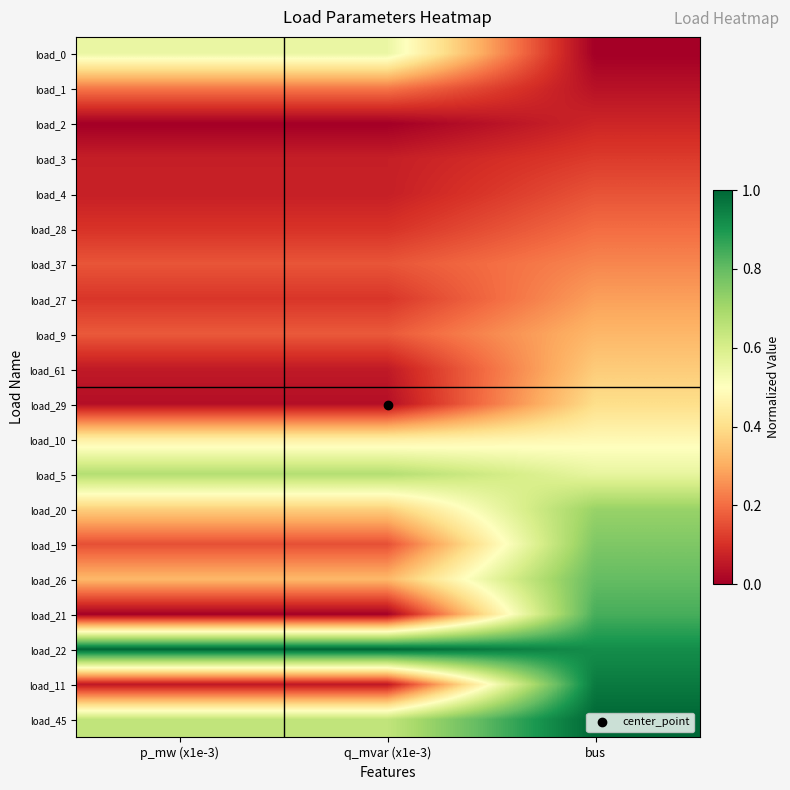

Rank the series by their maximum value, from highest to lowest.

load_22, load_45, load_11, load_21, load_26, load_19, load_20, load_5, load_0, load_10, load_29, load_61, load_9, load_27, load_37, load_1, load_28, load_4, load_3, load_2